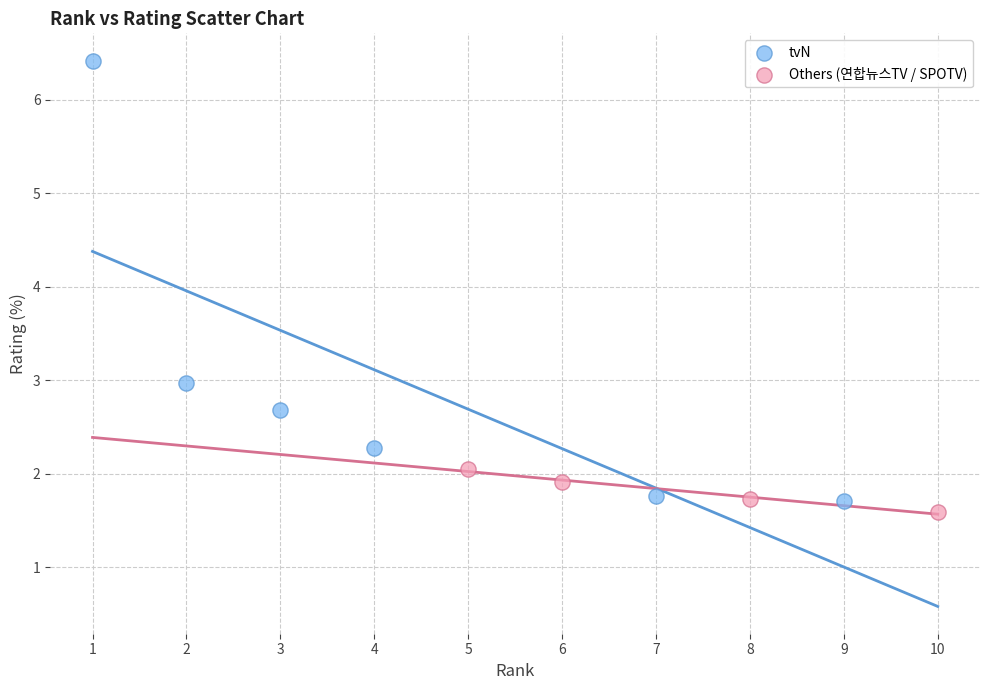

Which series has the largest Y range (max minus min)?

tvN